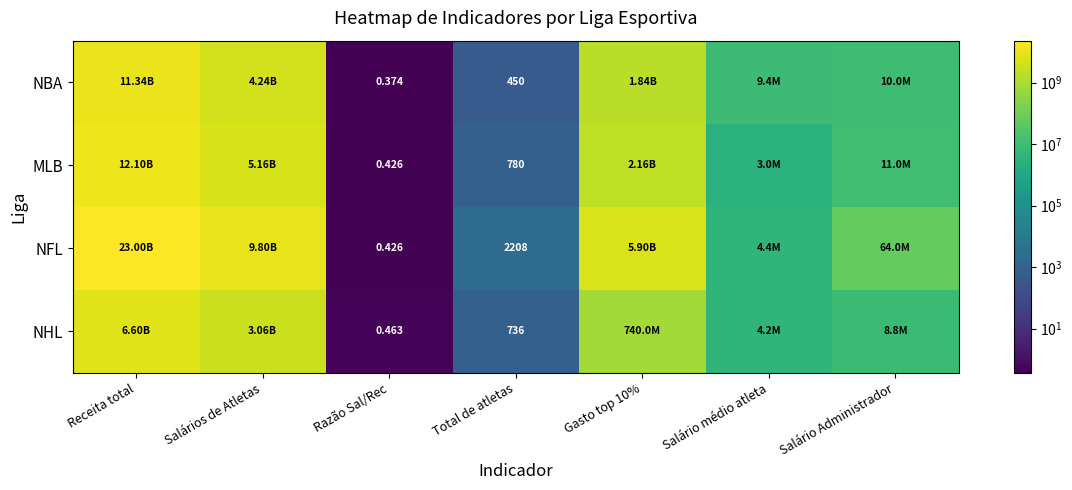

At which label does NBA reach its minimum?

Razão Sal/Rec